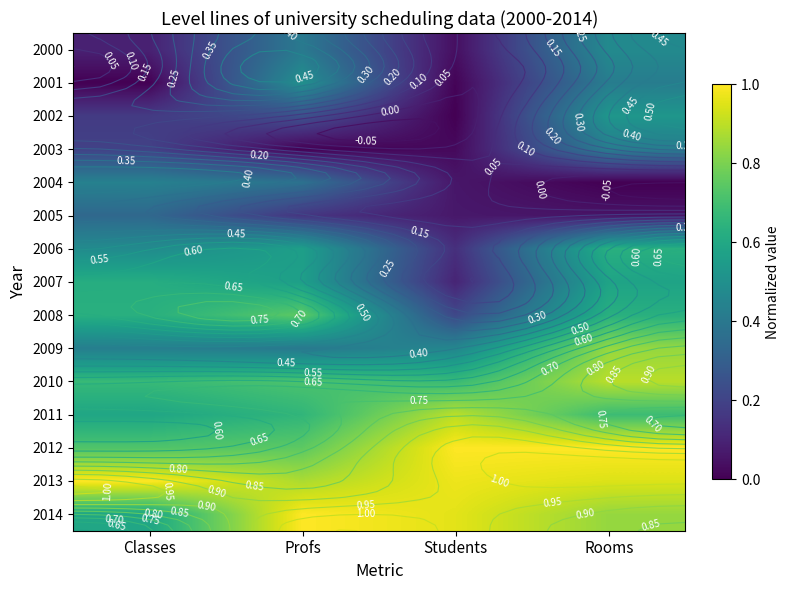

The value of 2002 at Profs is 0.2. True or false?

True